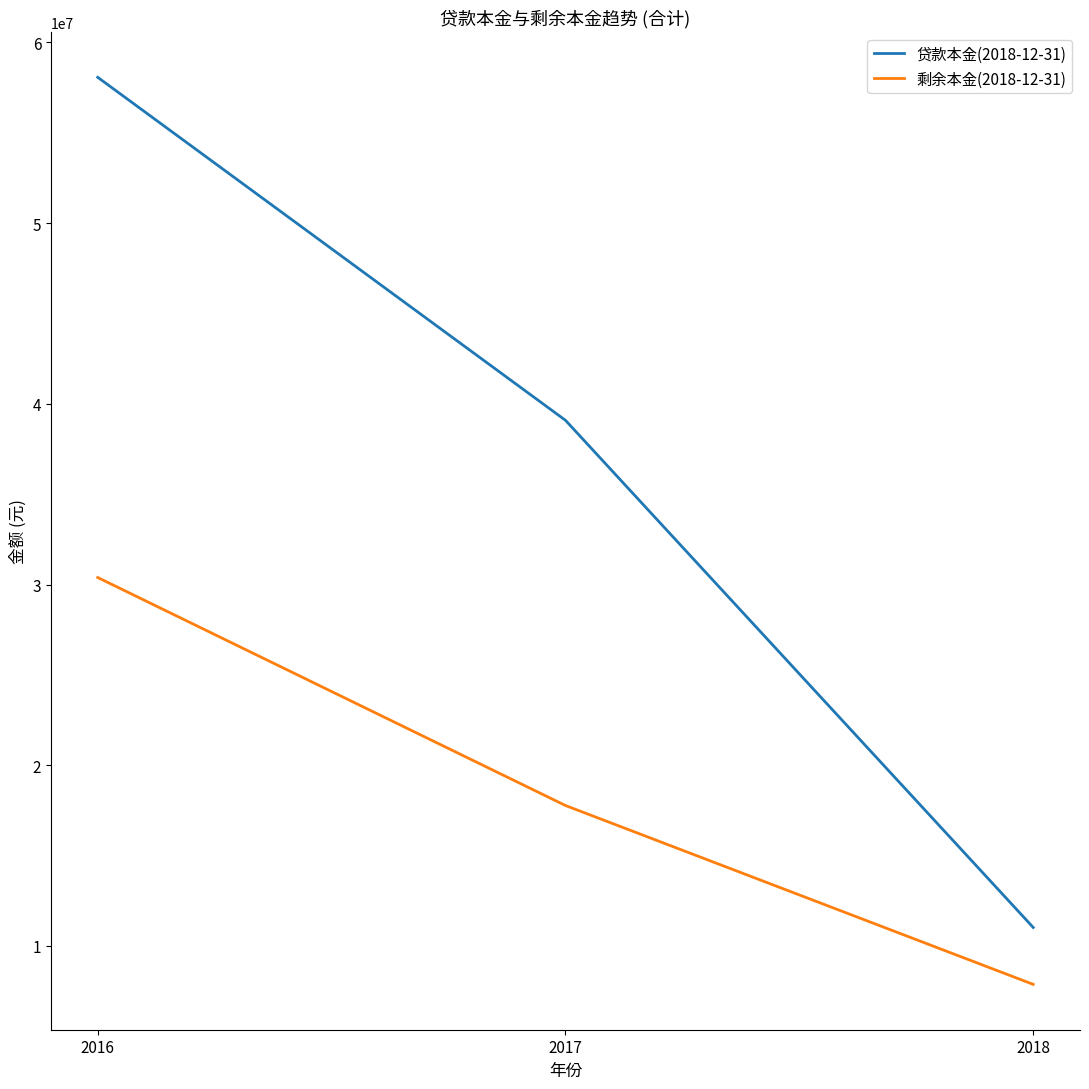

At which category is the sum across all series the highest?

2016